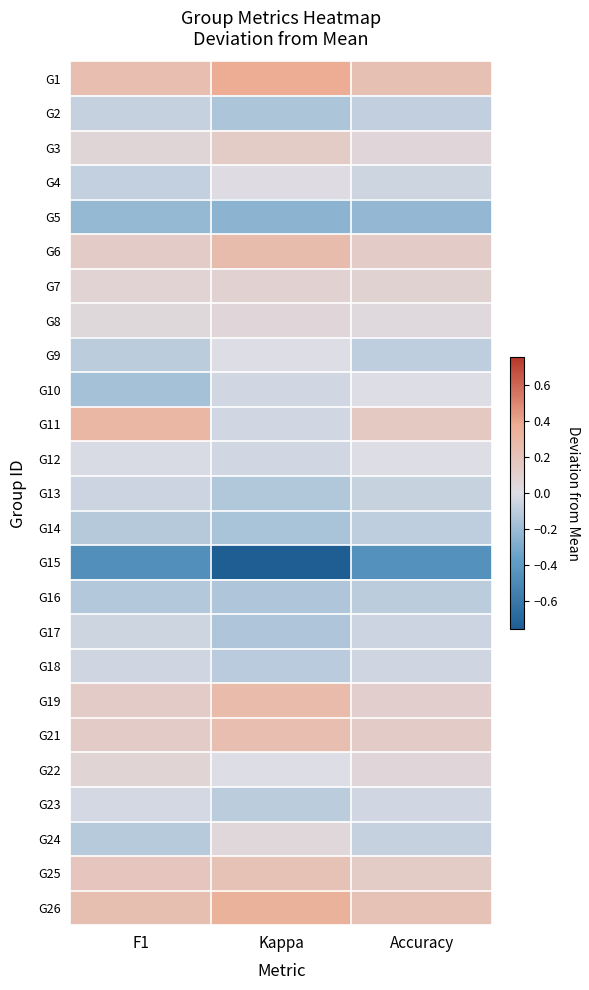

At Accuracy, list the series in order from smallest to largest.

G15, G5, G16, G9, G14, G2, G24, G13, G17, G4, G18, G23, G10, G12, G8, G22, G3, G7, G19, G6, G21, G25, G11, G26, G1